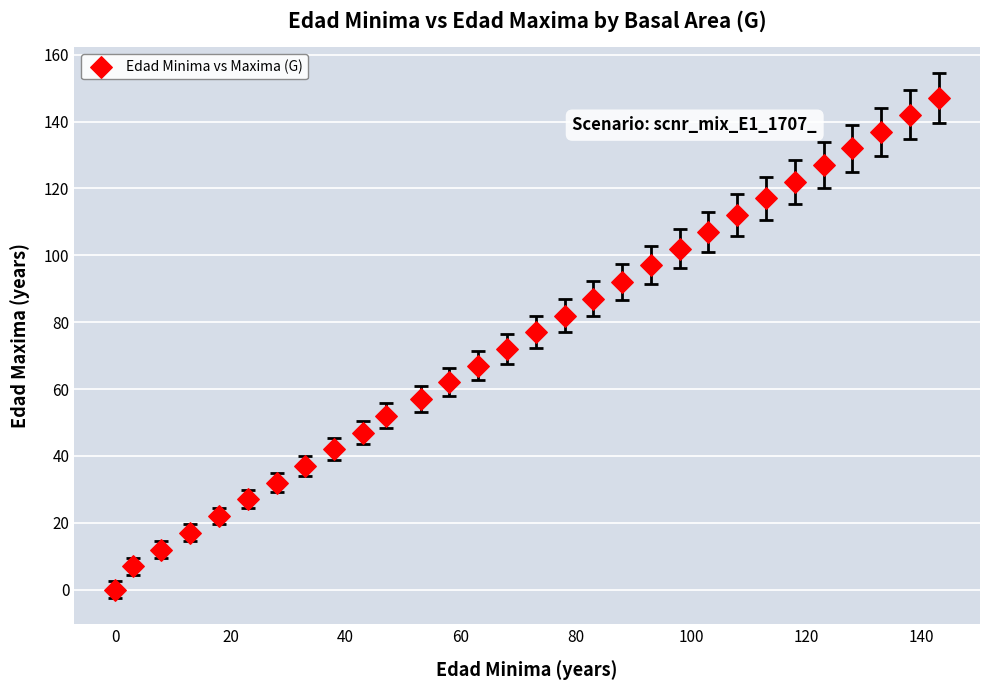

What is the range of Y values (max minus min)?

147